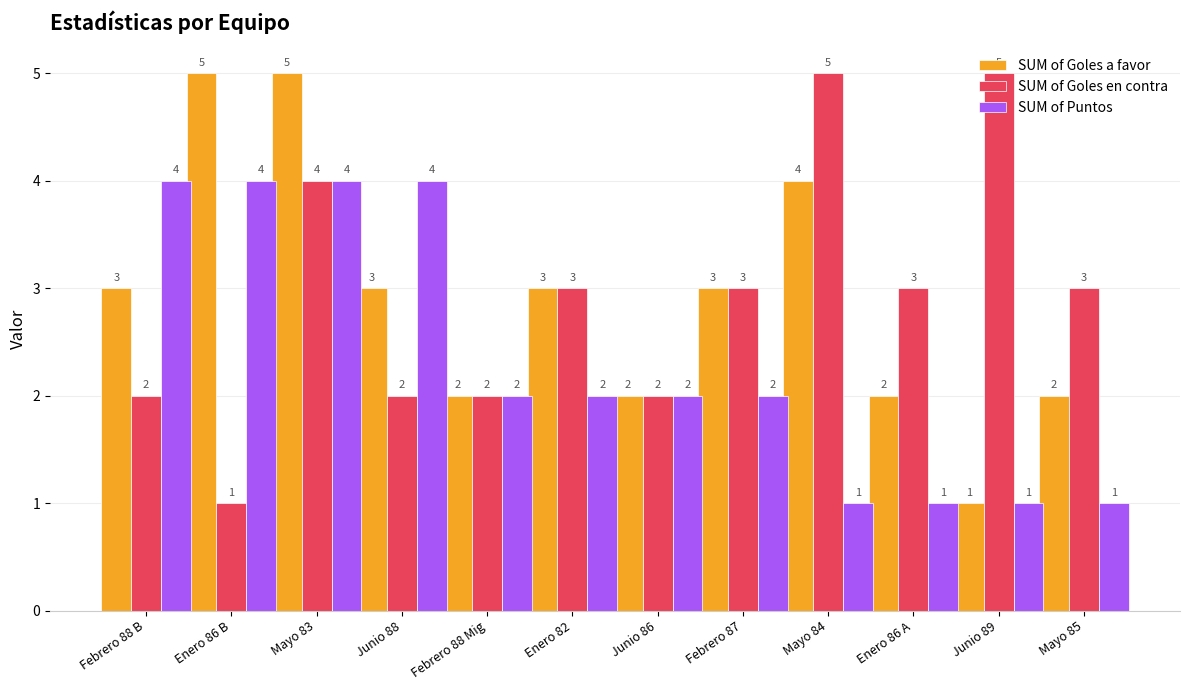

Rank the series at Febrero 88 B from lowest to highest value.

SUM of Goles en contra, SUM of Goles a favor, SUM of Puntos